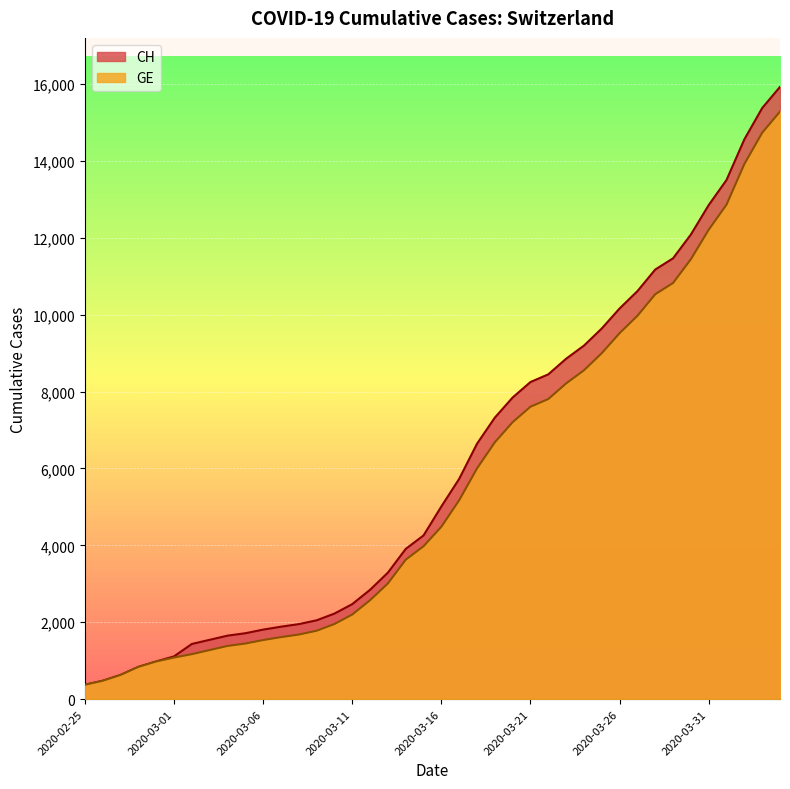

What is the average value of the GE series?

5641